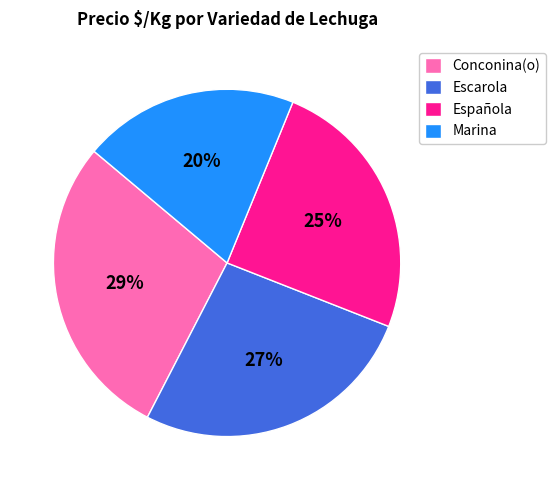

True or false: Conconina(o) accounts for 29% of the total.

True